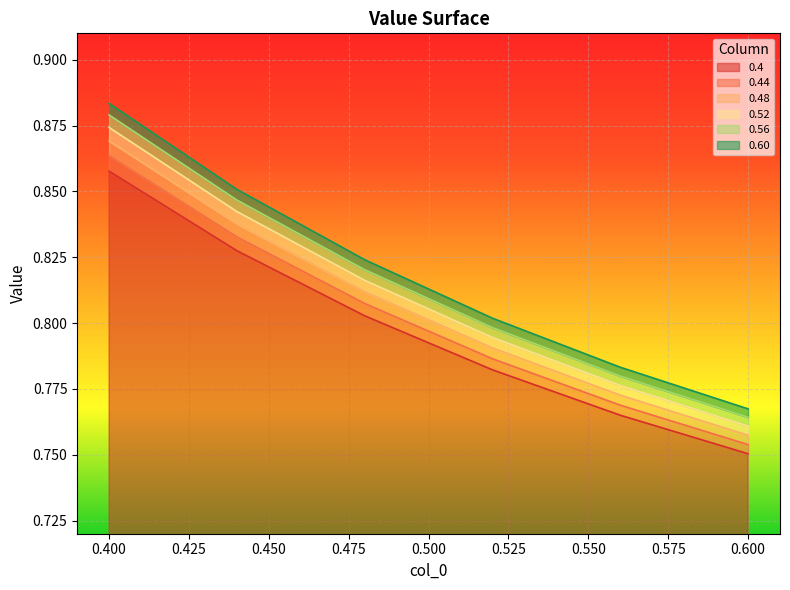

Rank the series at 0.52 from lowest to highest value.

0.4, 0.44, 0.48, 0.52, 0.56, 0.60